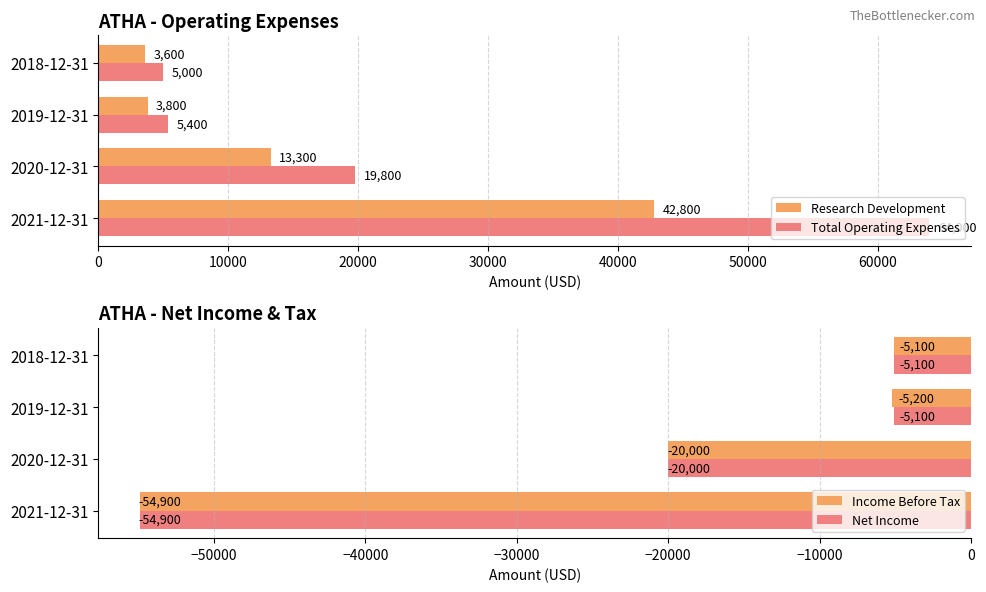

What is the difference between the Research Development values at 2018-12-31 and 2019-12-31?

200